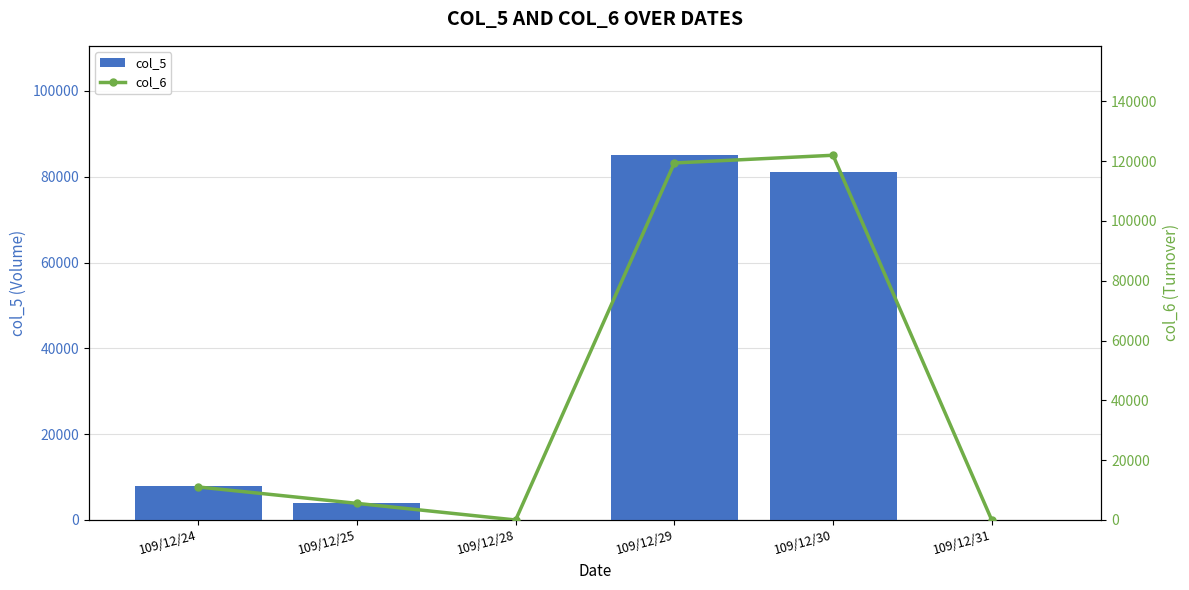

Reading right to left, transcribe all the data shown in this chart.

col_5: 0	81000	85000	0	4000	8000
col_6: 0	121950	119370	0	5560	11040